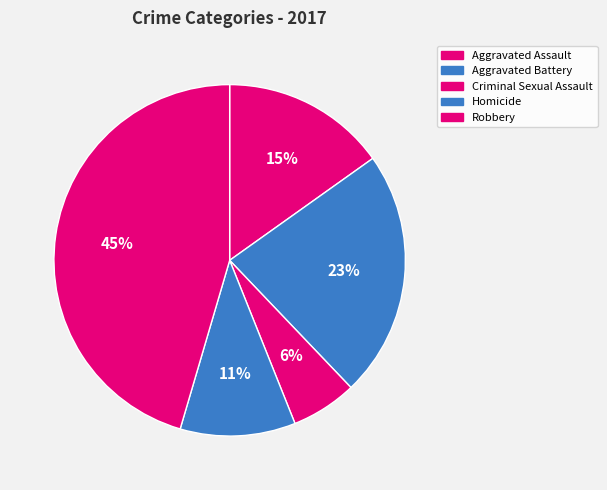

What percentage is the Aggravated Assault slice, to the nearest percent?

15%